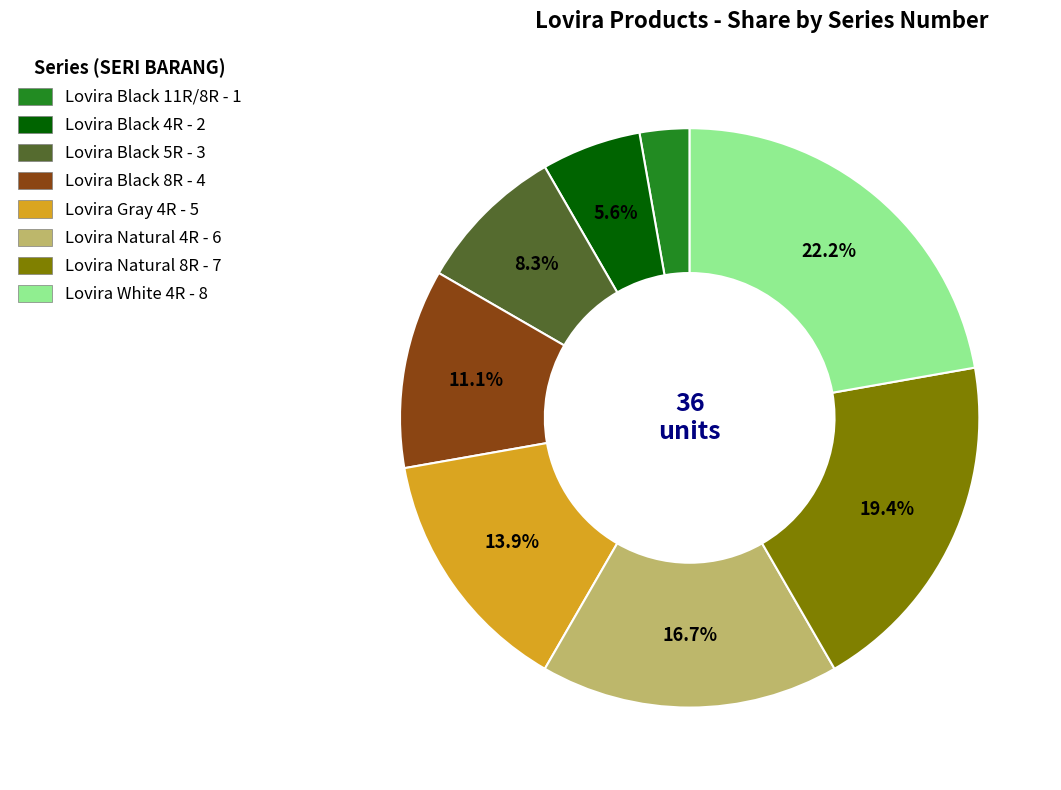

The Lovira Gray 4R slice represents 28% of the pie. True or false?

False